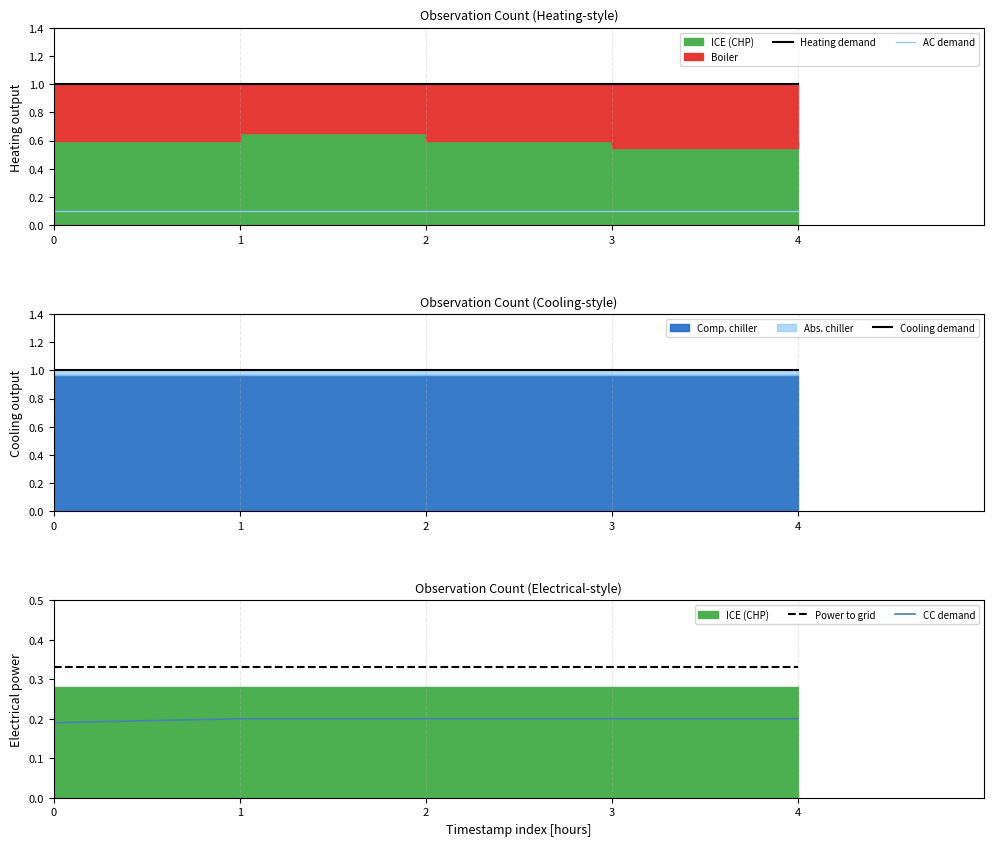

What is the value of the AC demand point at the 1st from the left?

0.1